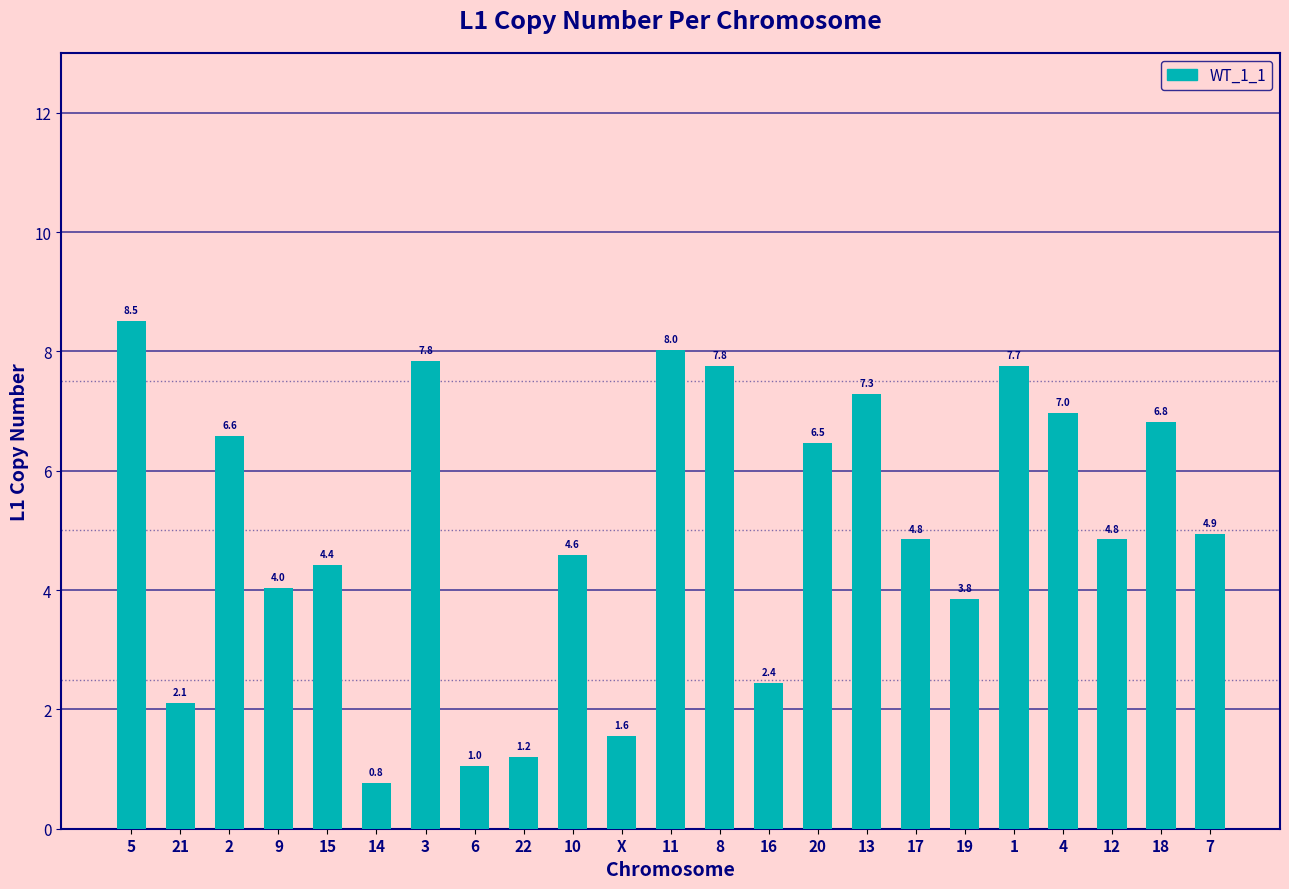

Reading right to left, list all the values displayed in this chart.

7=4.9	18=6.8	12=4.8	4=7.0	1=7.7	19=3.8	17=4.8	13=7.3	20=6.5	16=2.4	8=7.8	11=8.0	X=1.6	10=4.6	22=1.2	6=1.0	3=7.8	14=0.8	15=4.4	9=4.0	2=6.6	21=2.1	5=8.5